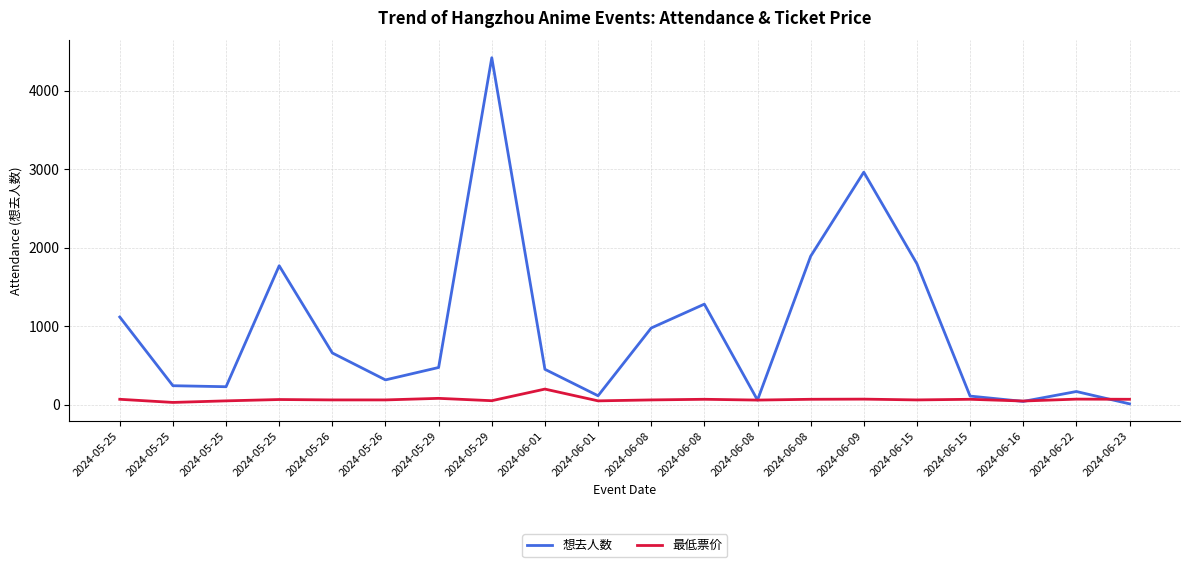

How many lines are shown in the chart?

2